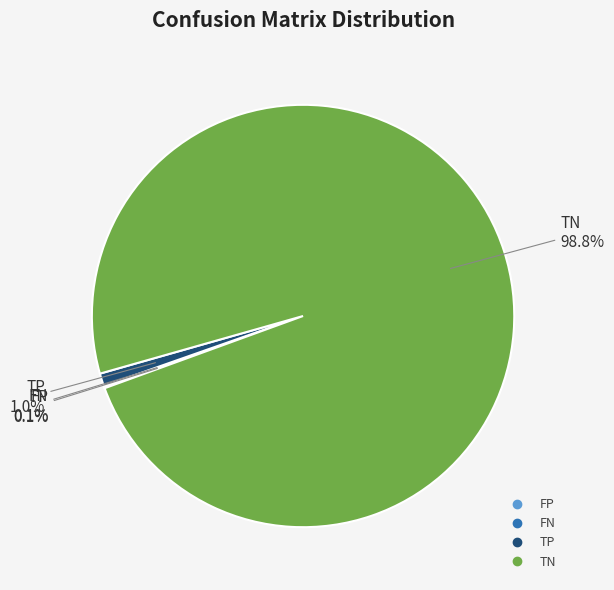

Which slice is the largest?

TN